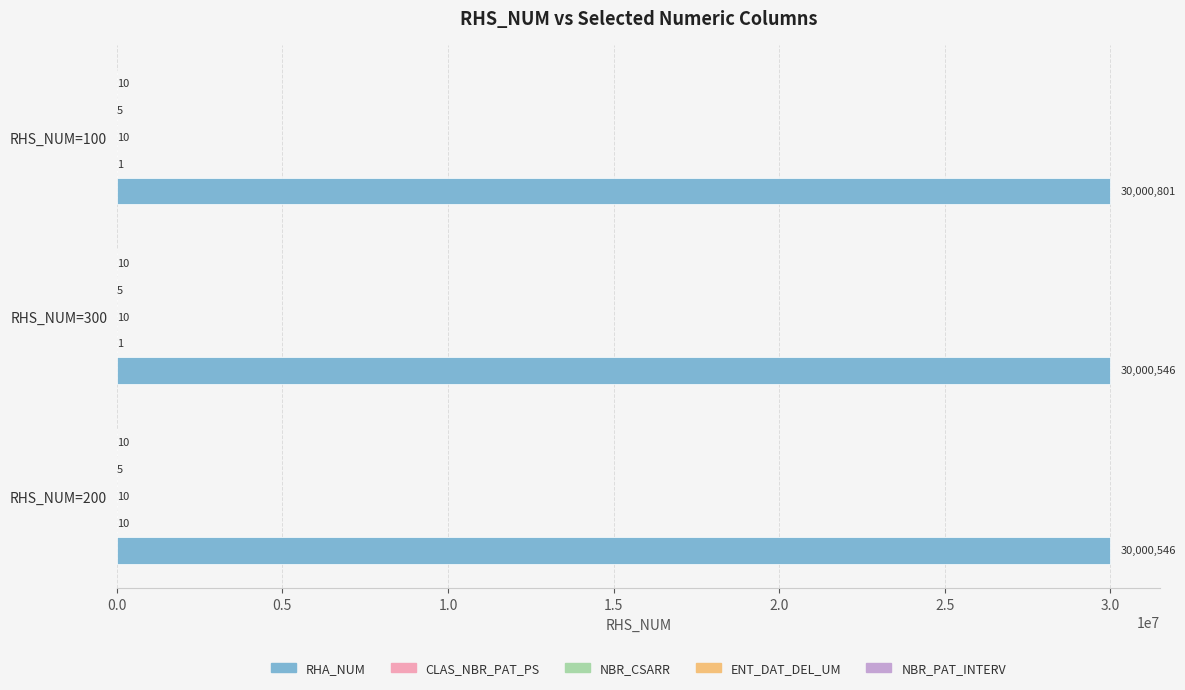

What is the total value across all series at RHS_NUM=300?

30000572